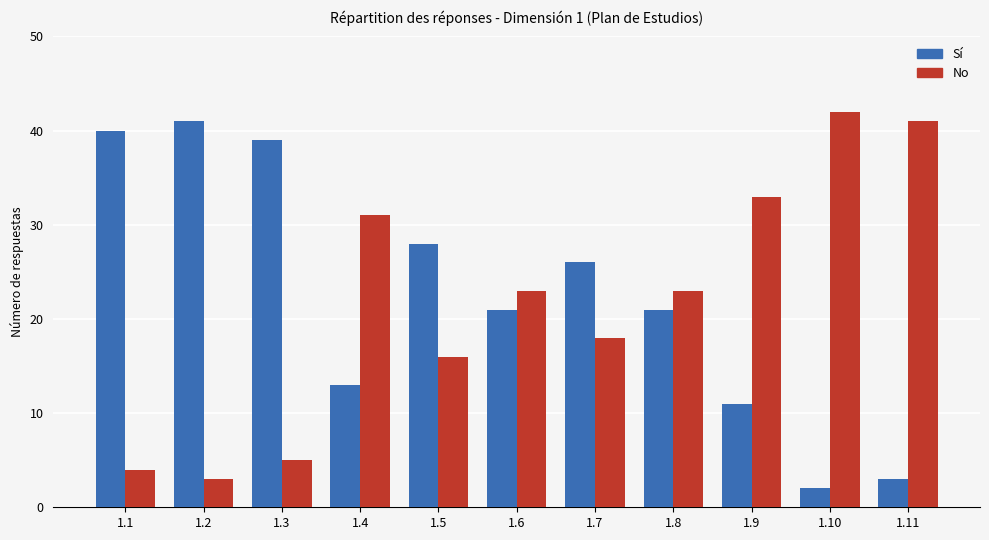

Does the chart contain any negative values?

No